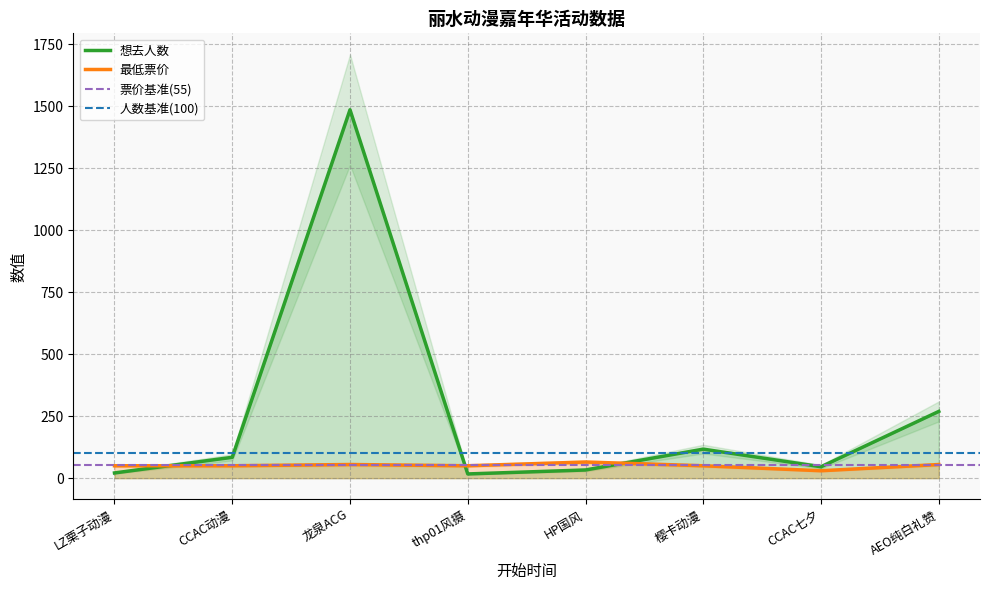

What is the smallest value displayed?

17.0